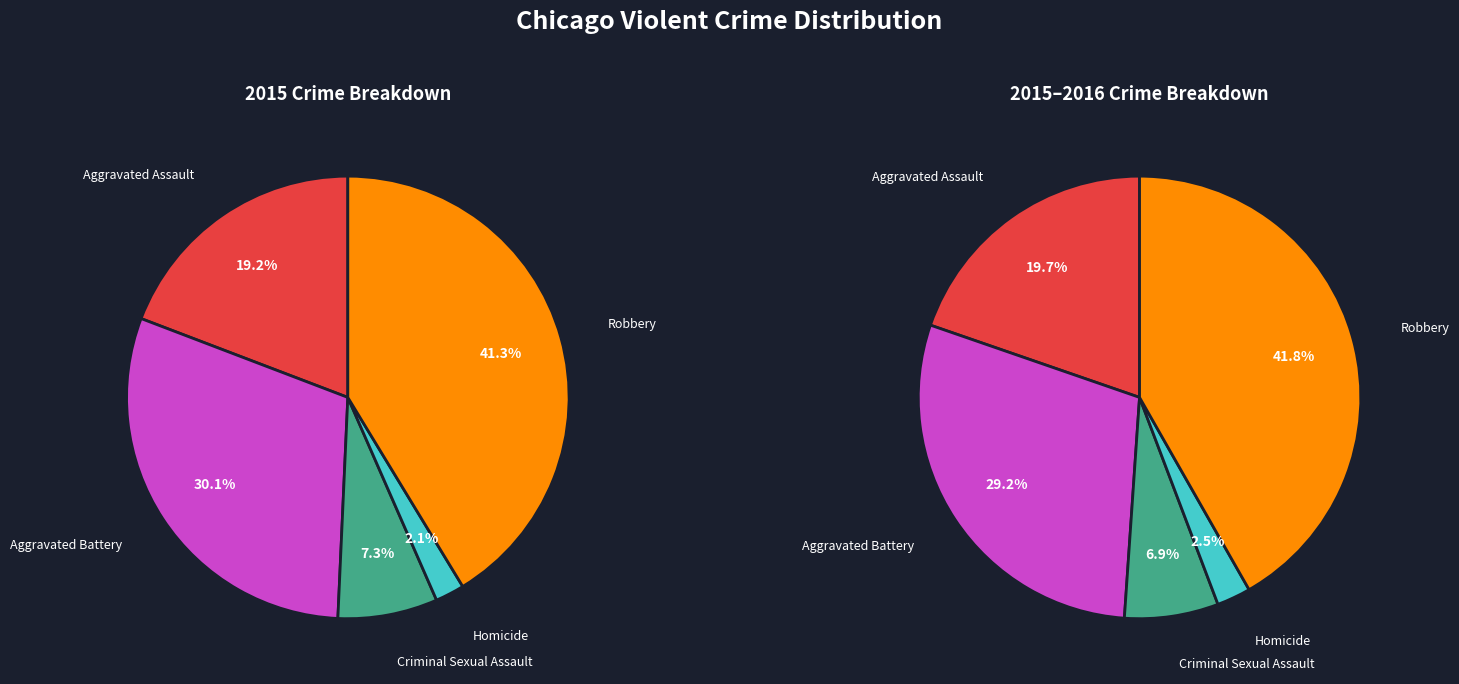

Is Aggravated Battery the majority of the pie?

No